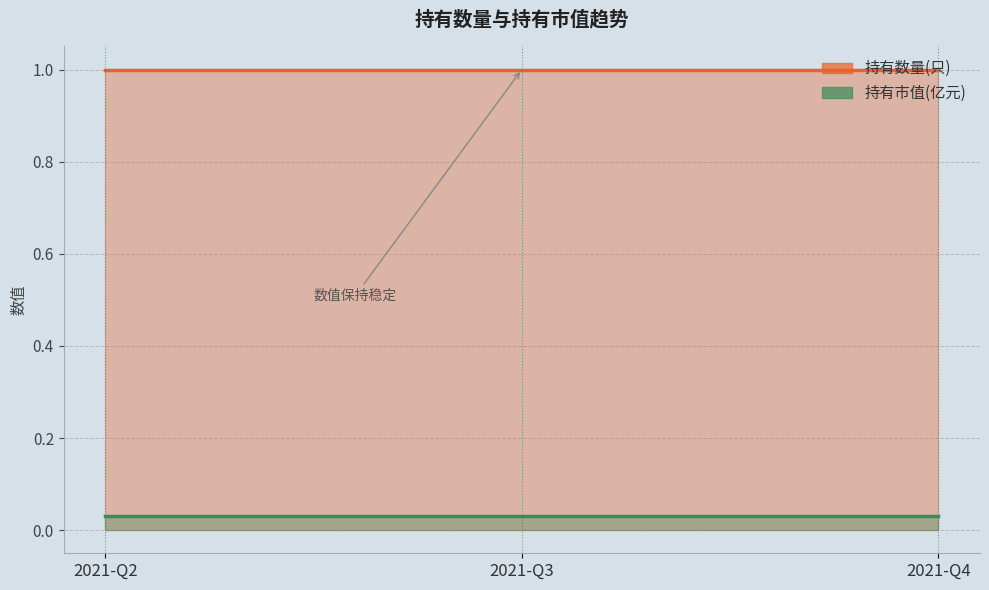

List the labels in order of 持有市值(亿元) value, smallest first.

2021-Q2, 2021-Q3, 2021-Q4